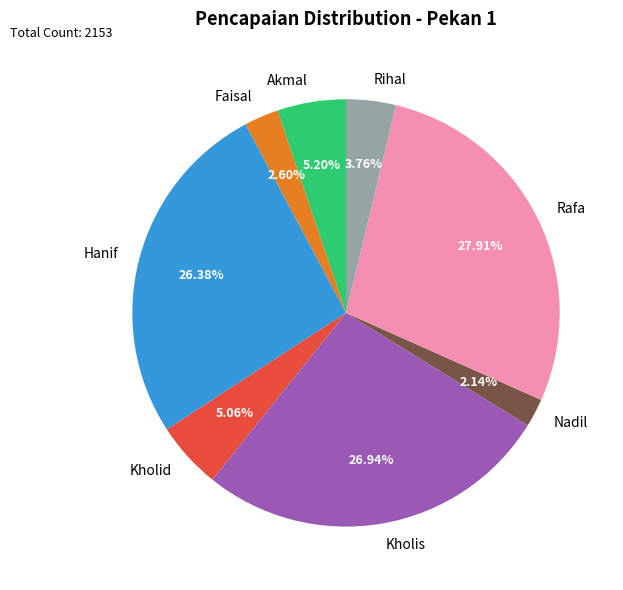

What percentage is NOT represented by Hanif?

73.6%